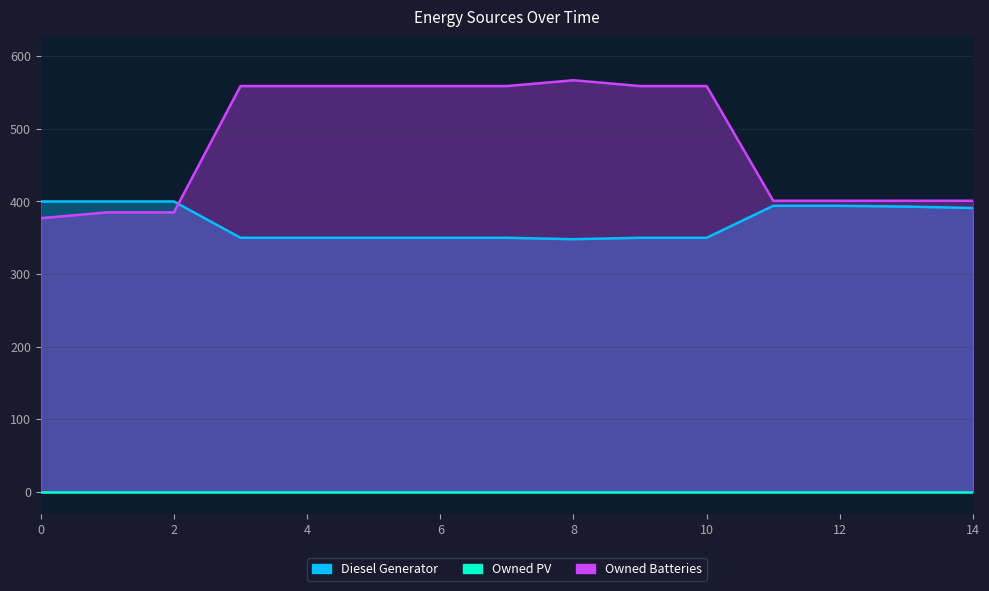

Between 0 and 8, which series saw the biggest shift?

Owned Batteries